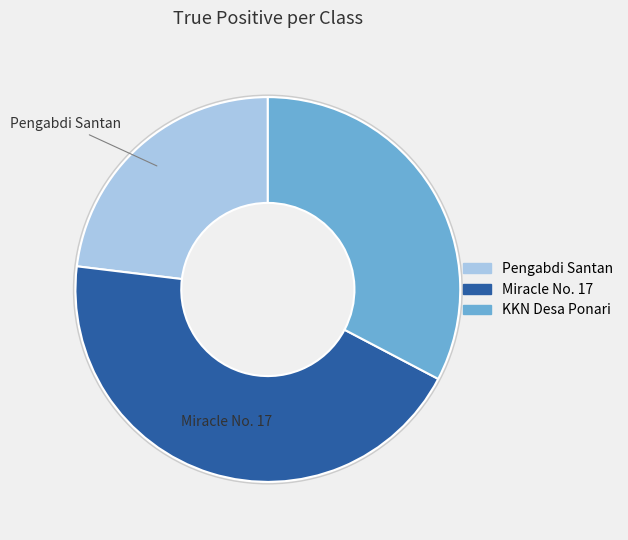

Does Miracle No. 17 account for over 50% of the chart?

No